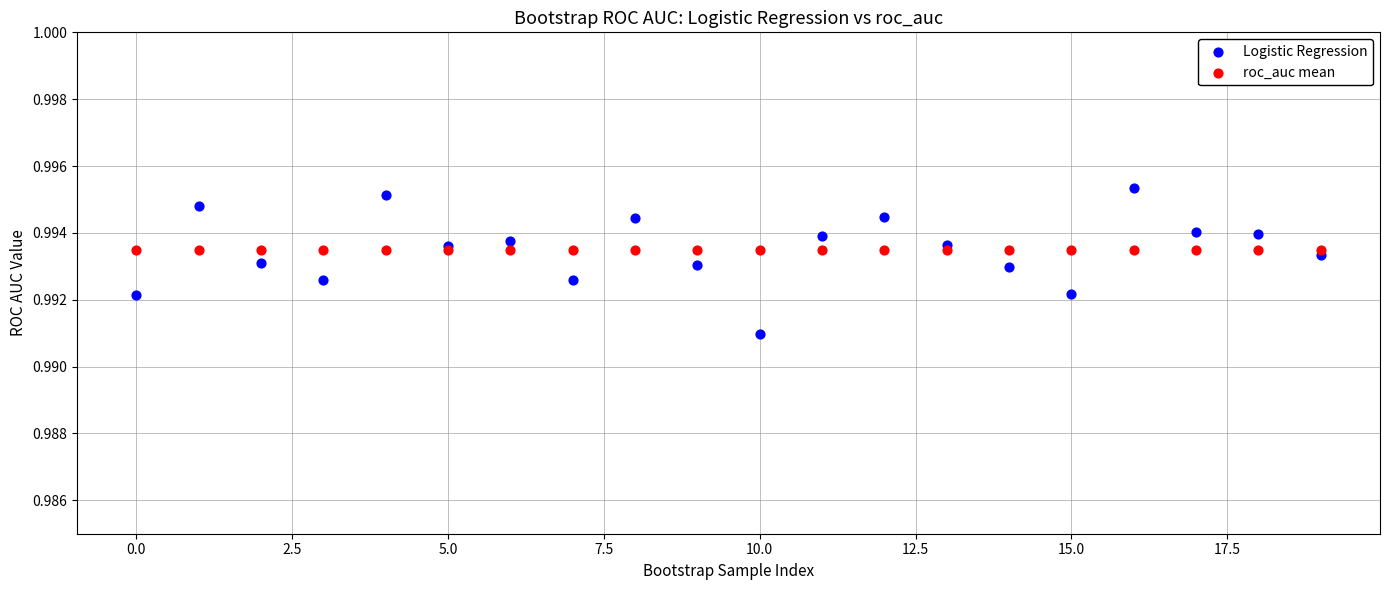

Which series contains the highest Y value?

Logistic Regression